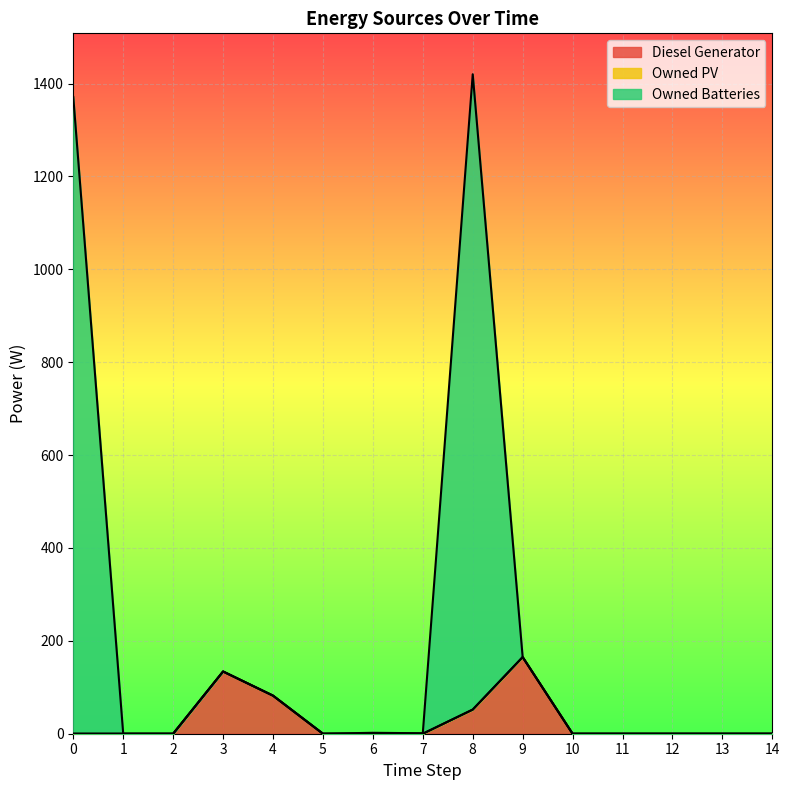

Does the chart display data point markers on the line(s)?

No